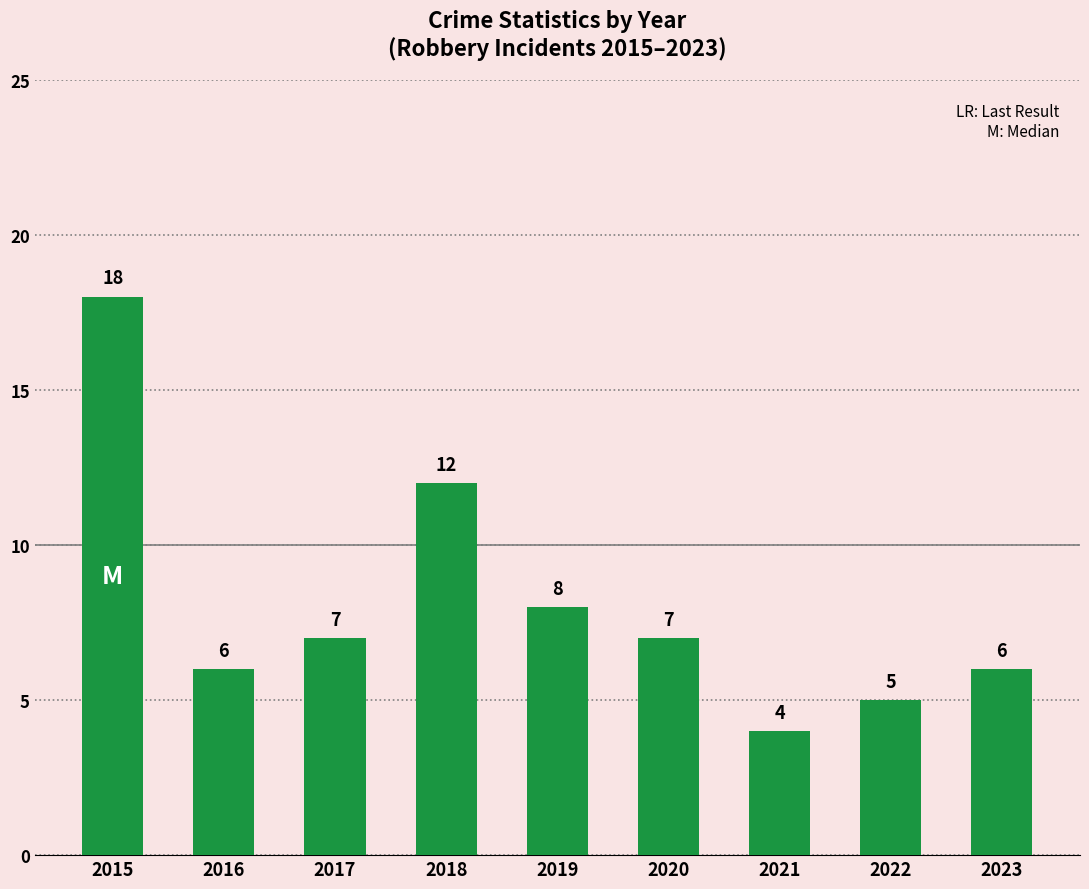

How many values are below 7?

4